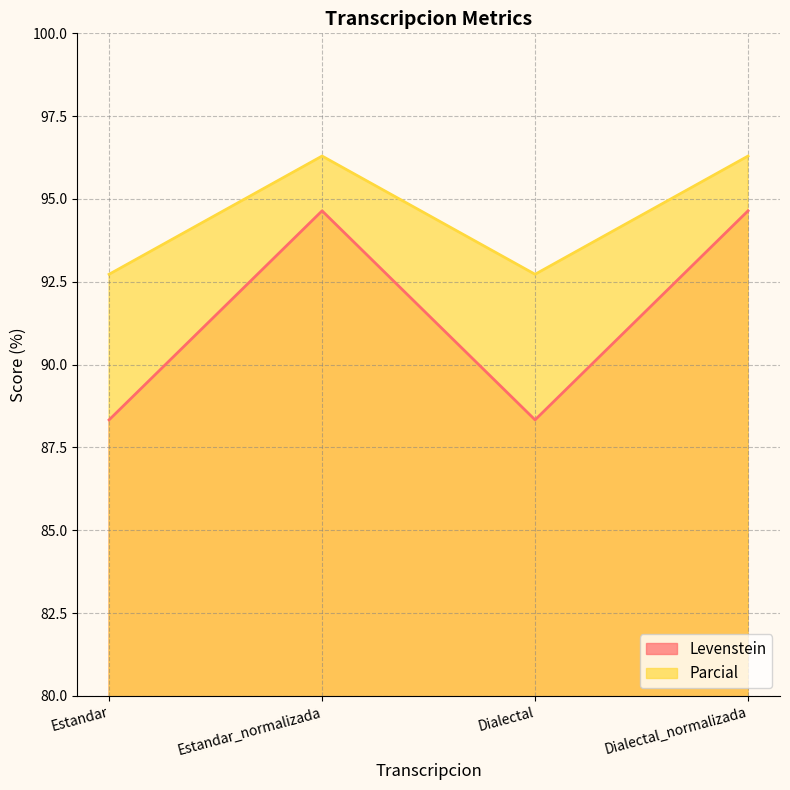

At which category does Levenstein reach its first local valley?

Dialectal